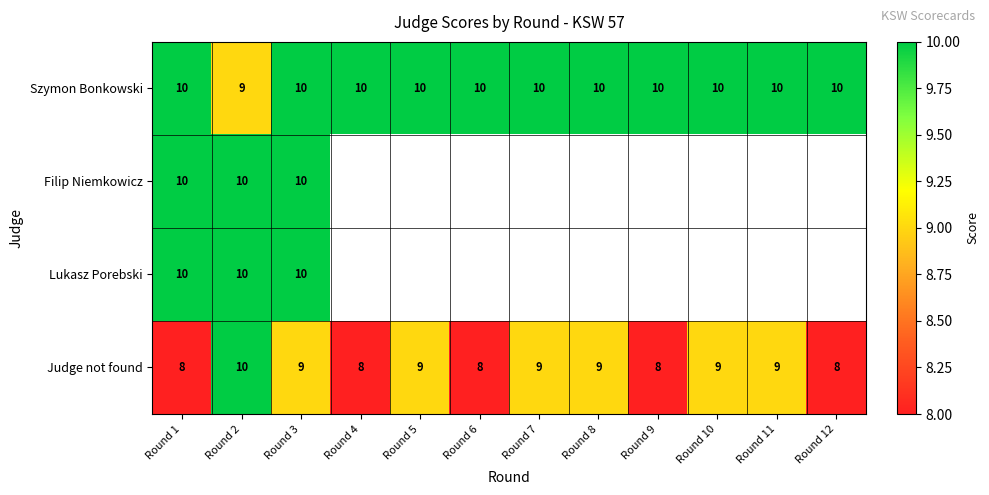

The Szymon Bonkowski series shows 3 at Round 1. True or false?

False